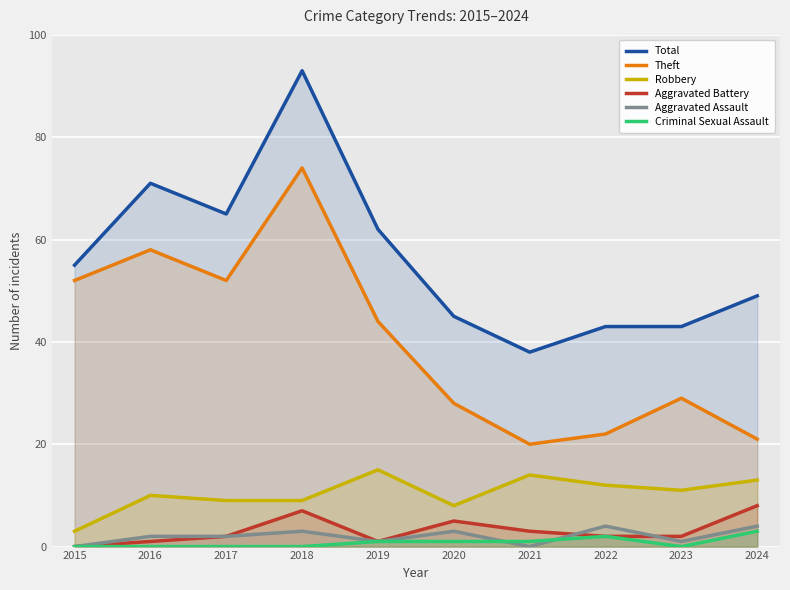

List the labels in order of Criminal Sexual Assault value, largest first.

2024, 2022, 2019, 2020, 2021, 2015, 2016, 2017, 2018, 2023